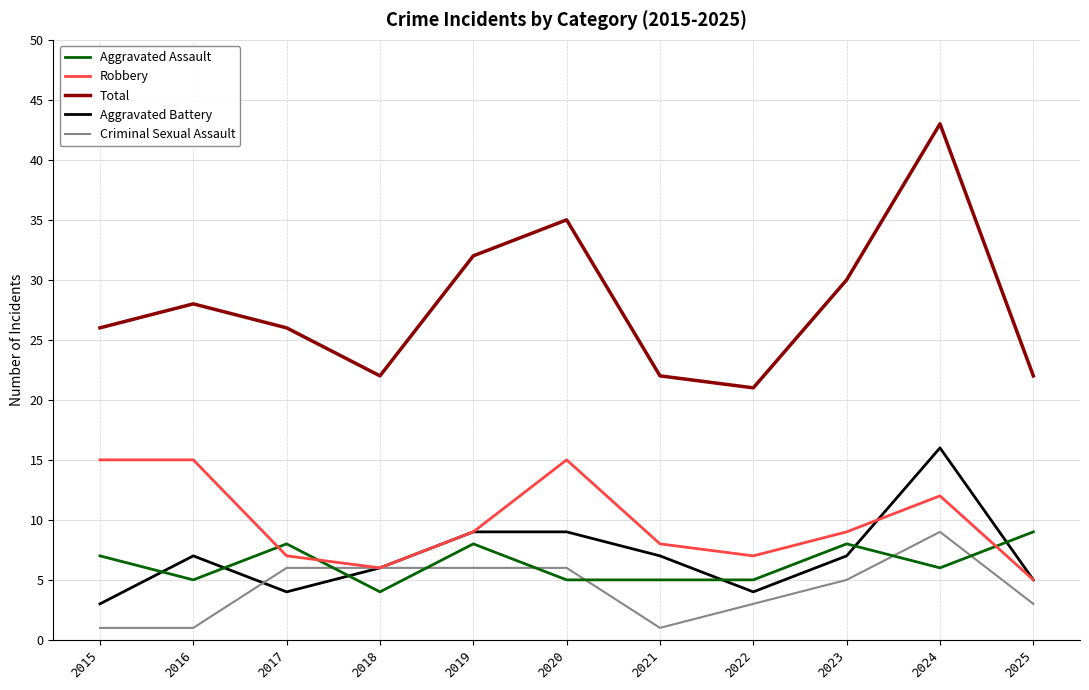

Is it true that Aggravated Assault equals 5 at 2021?

True